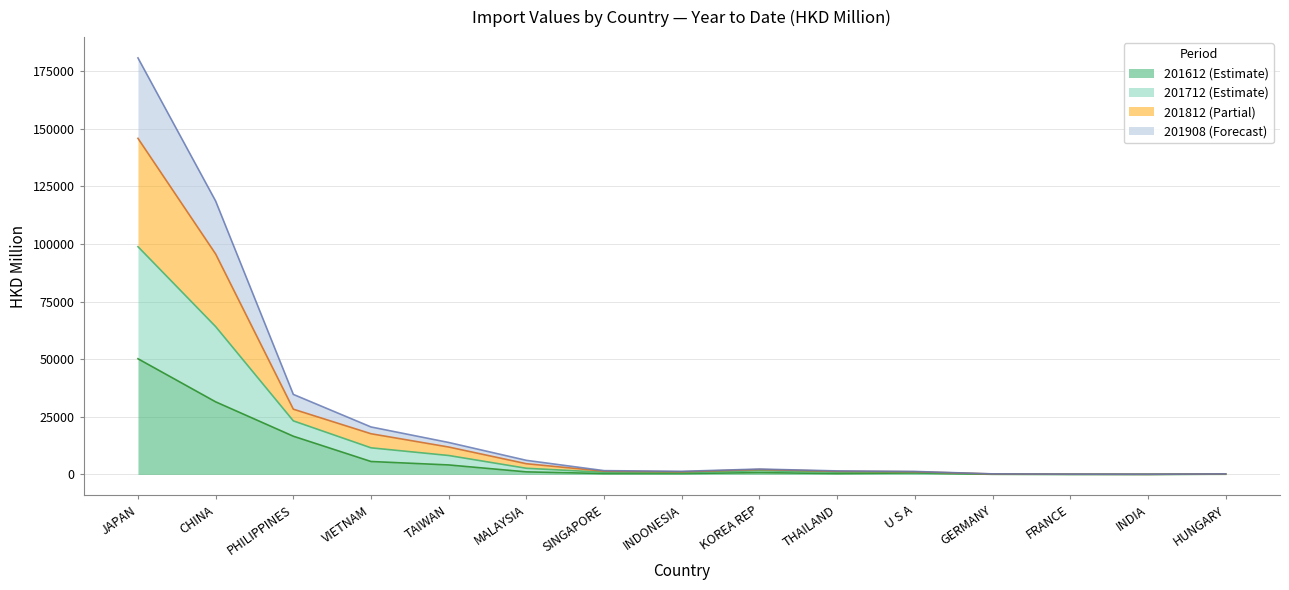

At which category is the sum across all series the highest?

JAPAN